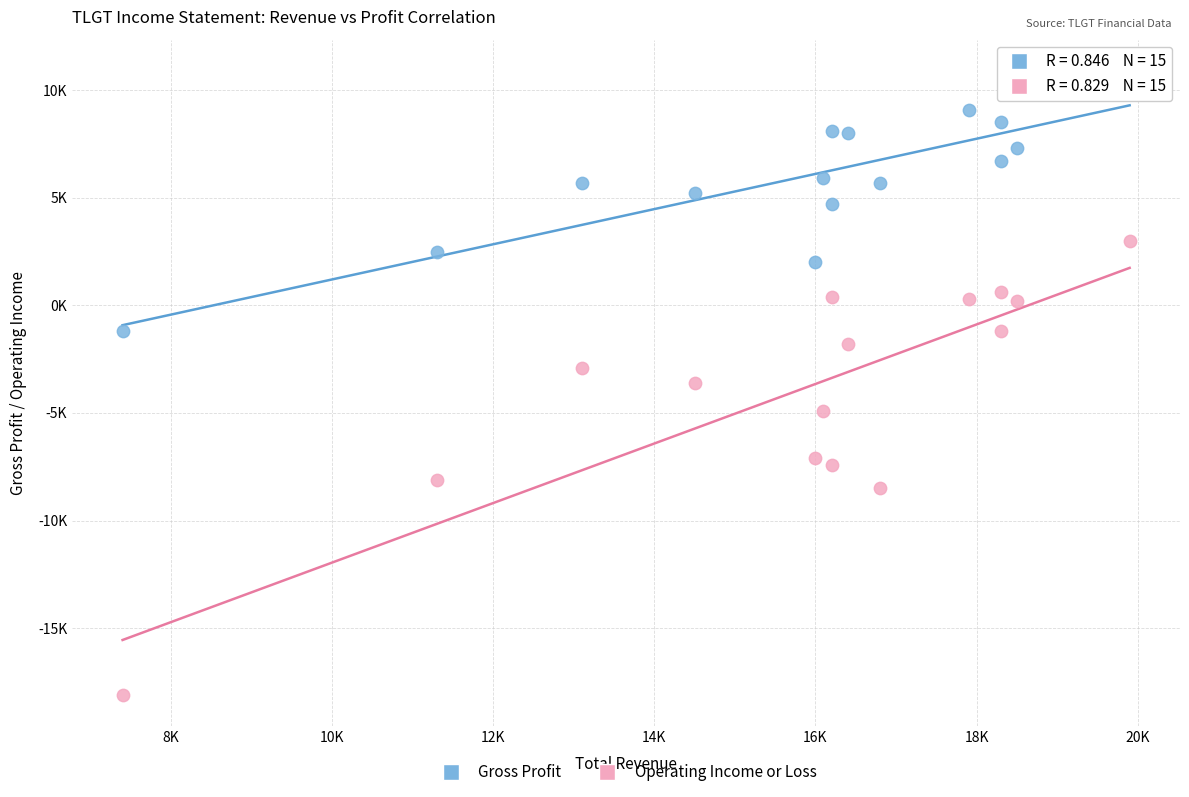

Which series contains the highest Y value?

Gross Profit